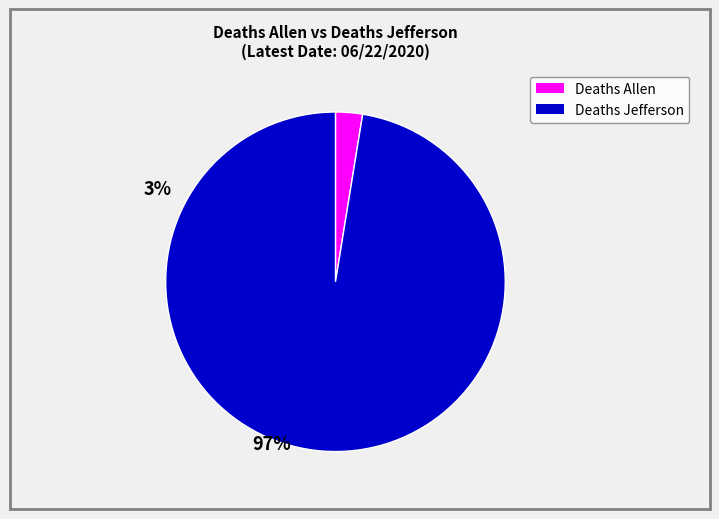

Is there a majority slice in this chart?

Yes